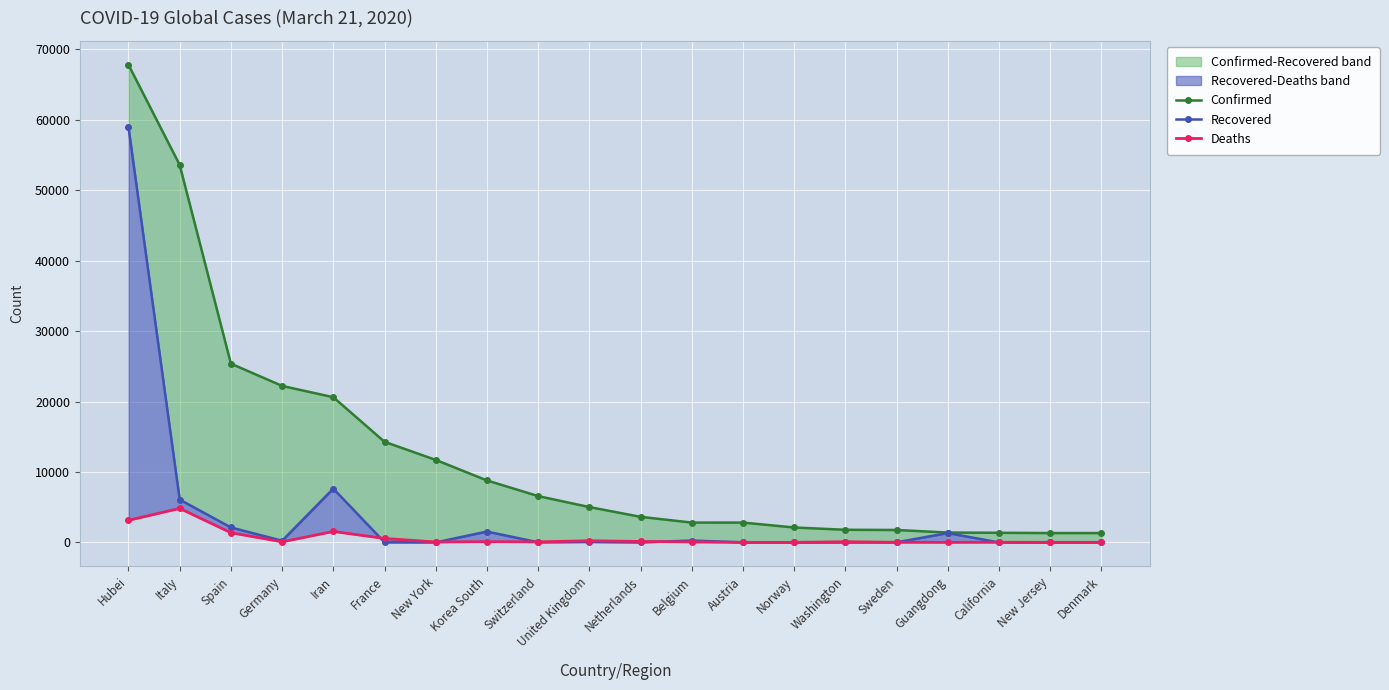

What is the total value across all series at New Jersey?

1343